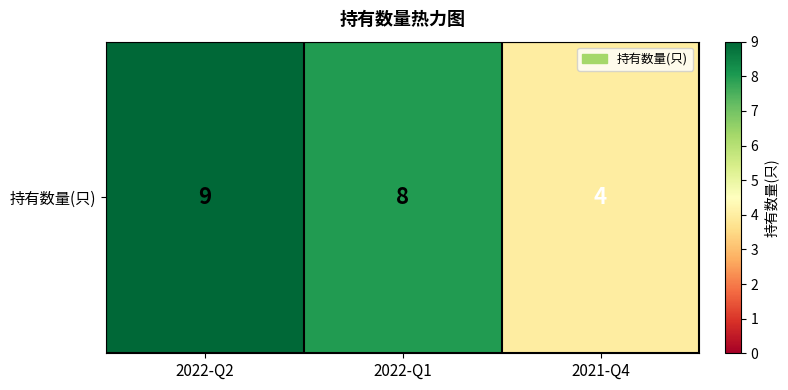

Which has a higher value, 2022-Q2 or 2022-Q1?

2022-Q2